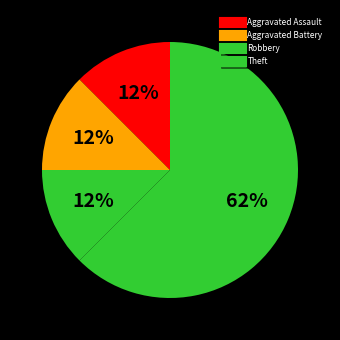

Which has a higher value, Theft or Aggravated Assault?

Theft